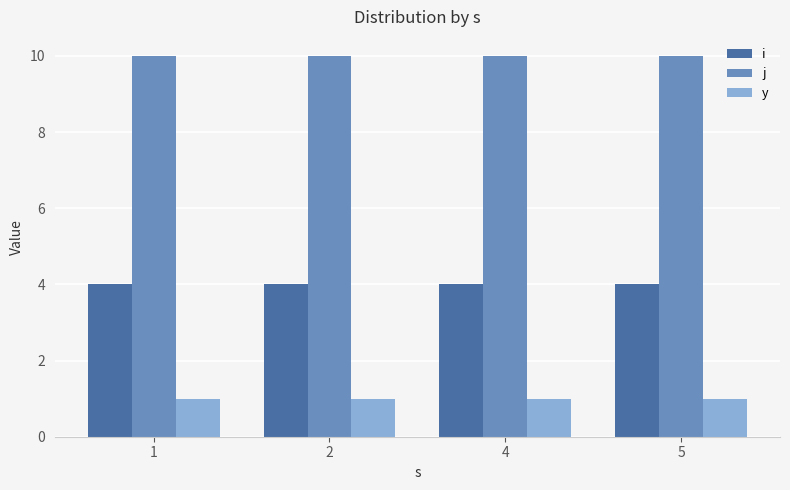

Are the bars horizontal?

No